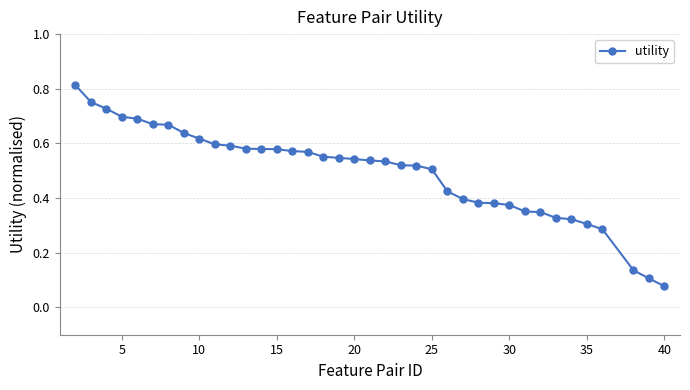

How many values are between 0 and 1?

38